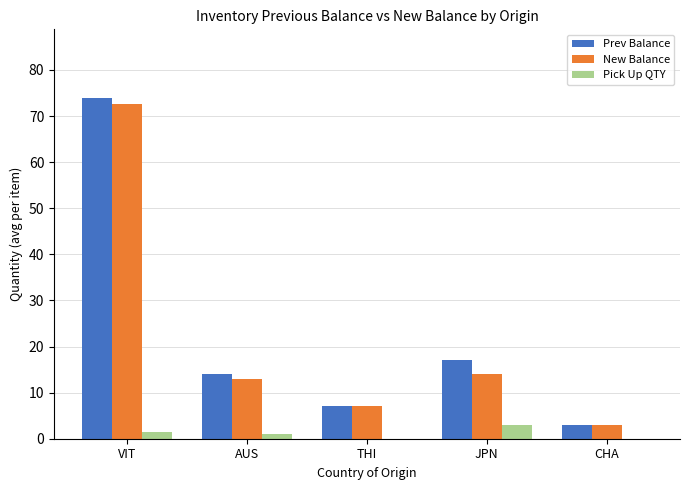

How many distinct data groups are displayed?

3